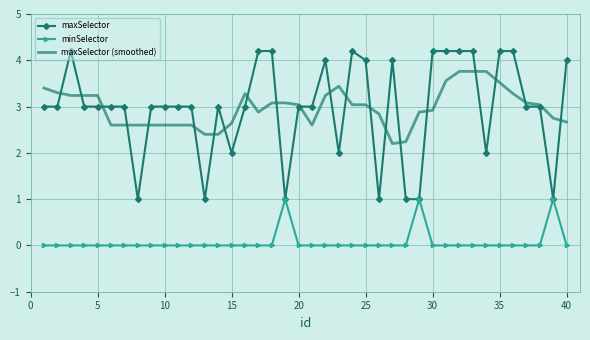

Rank the series by their maximum value, from lowest to highest.

minSelector, maxSelector (smoothed), maxSelector